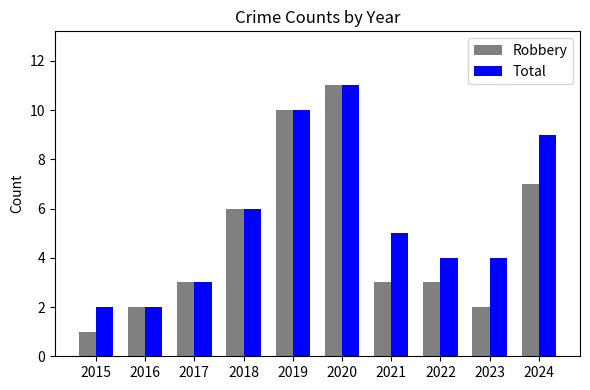

Rank the series by their average value, from lowest to highest.

Robbery, Total